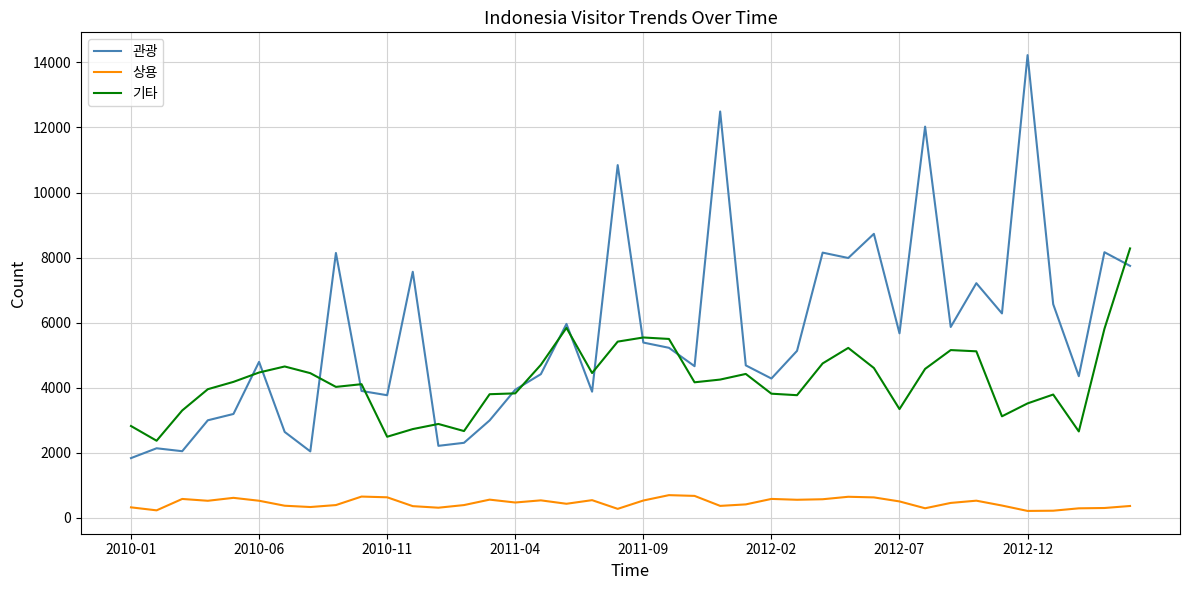

True or false: 관광 and 상용 cross at least once.

False